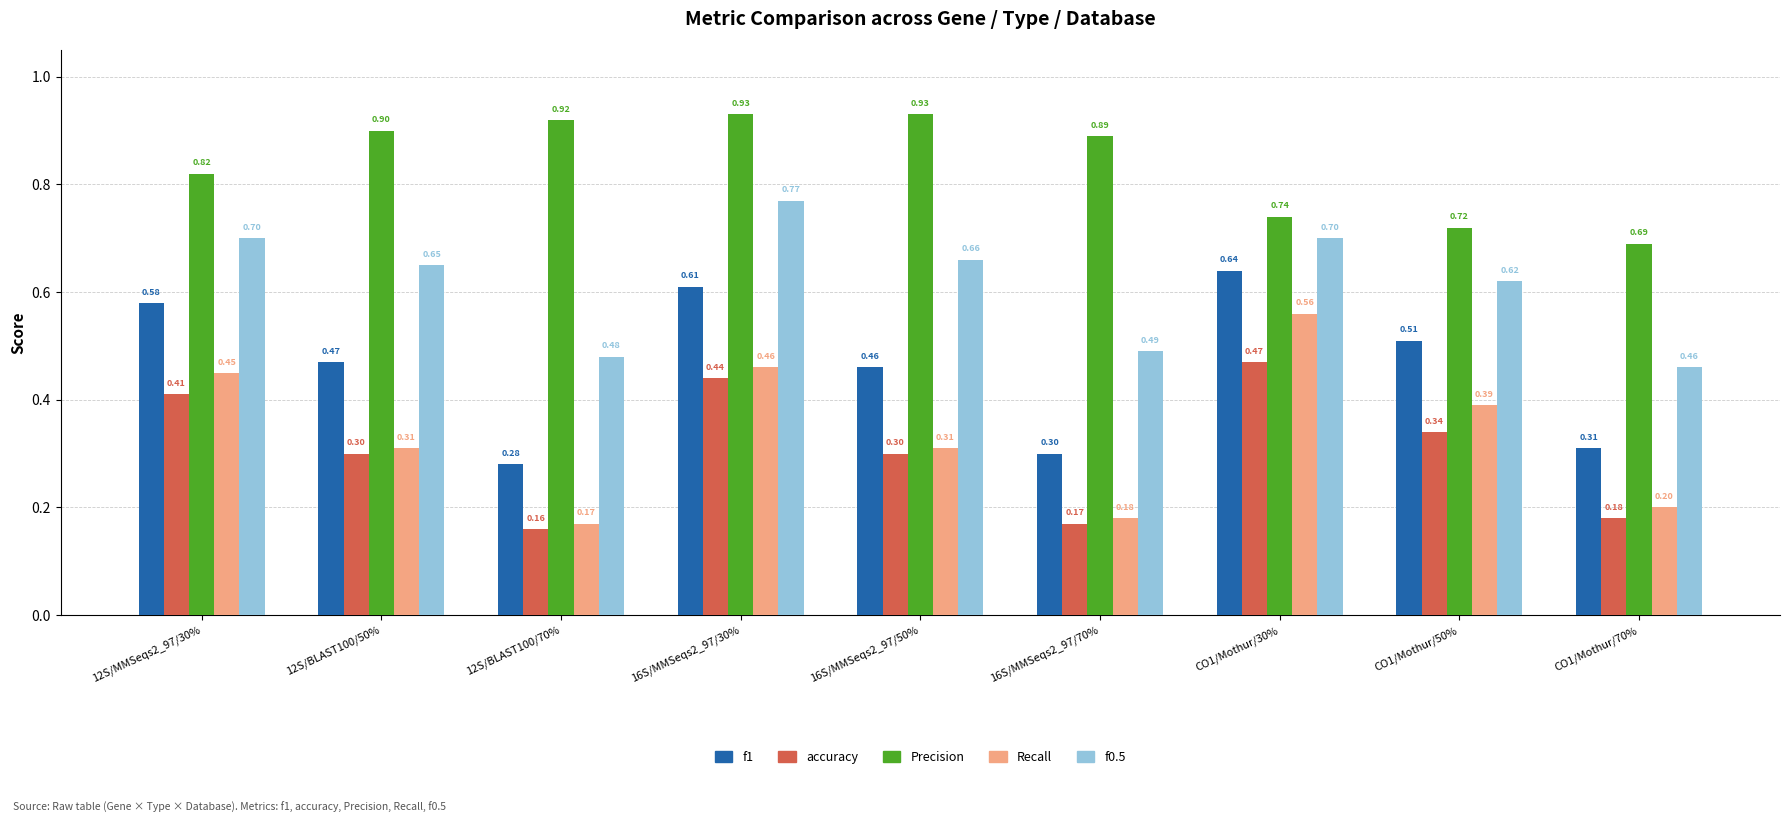

At which category is the sum across all series the highest?

16S/MMSeqs2_97/30%